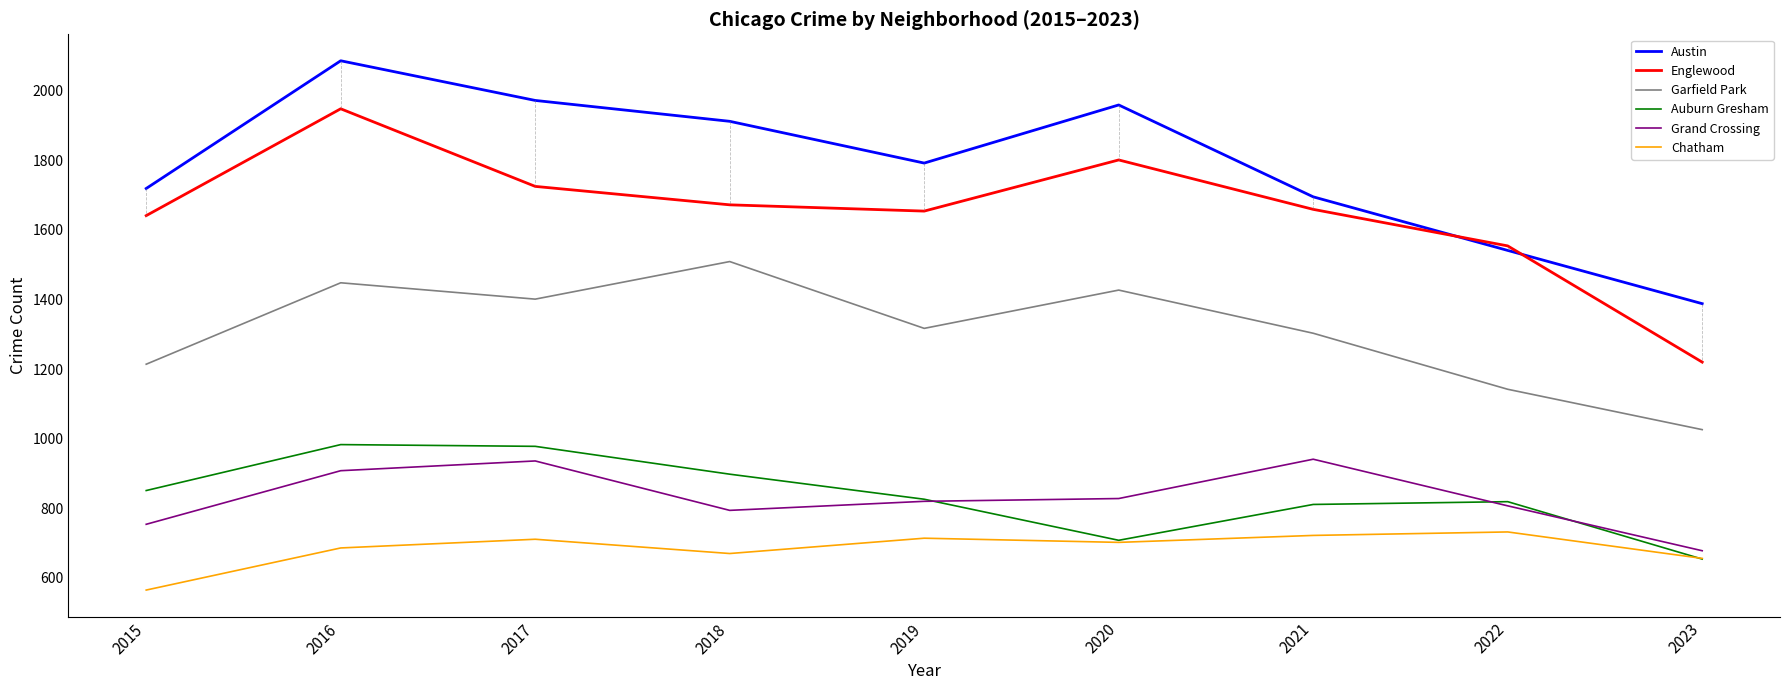

What is the difference between the maximum and minimum values in the Chatham series?

167